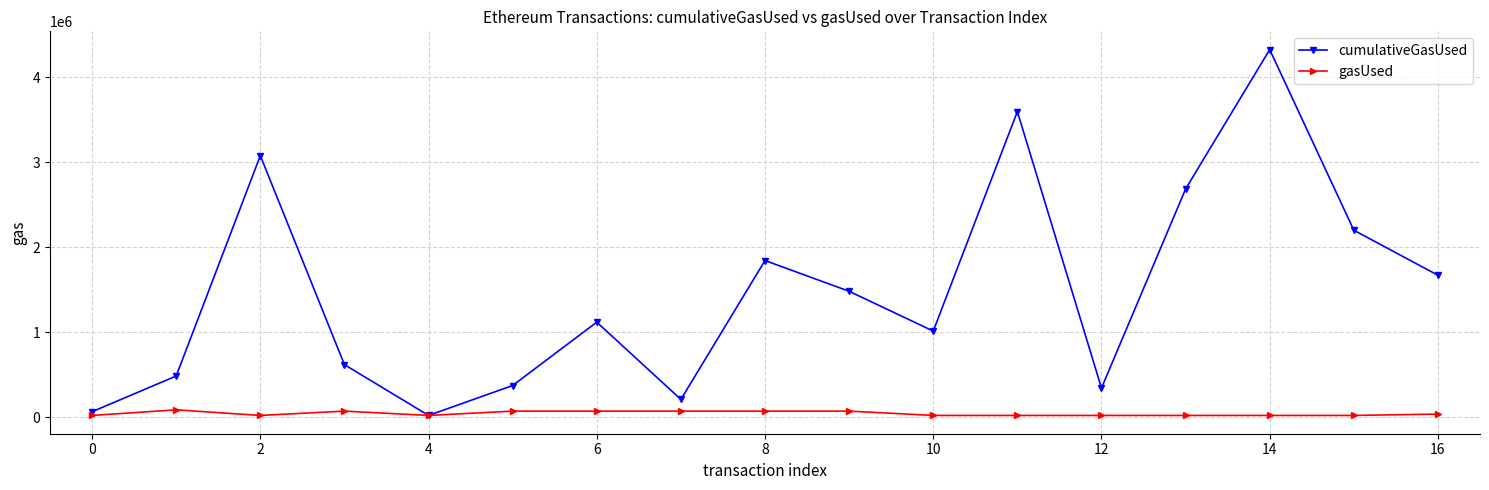

In cumulativeGasUsed, how many points are higher than both neighbors (excluding endpoints)?

5